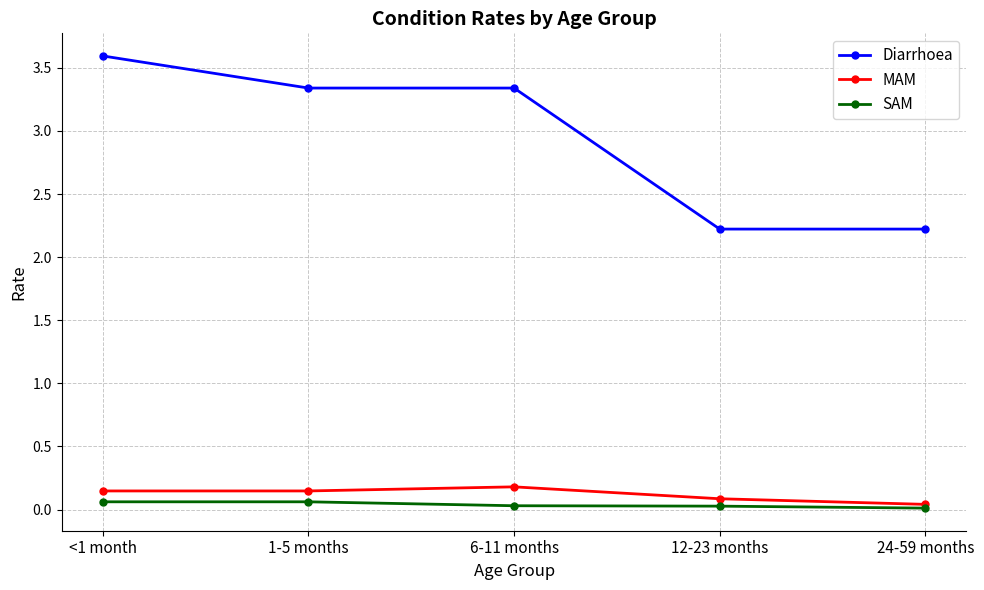

Where is the first local maximum for MAM?

6-11 months